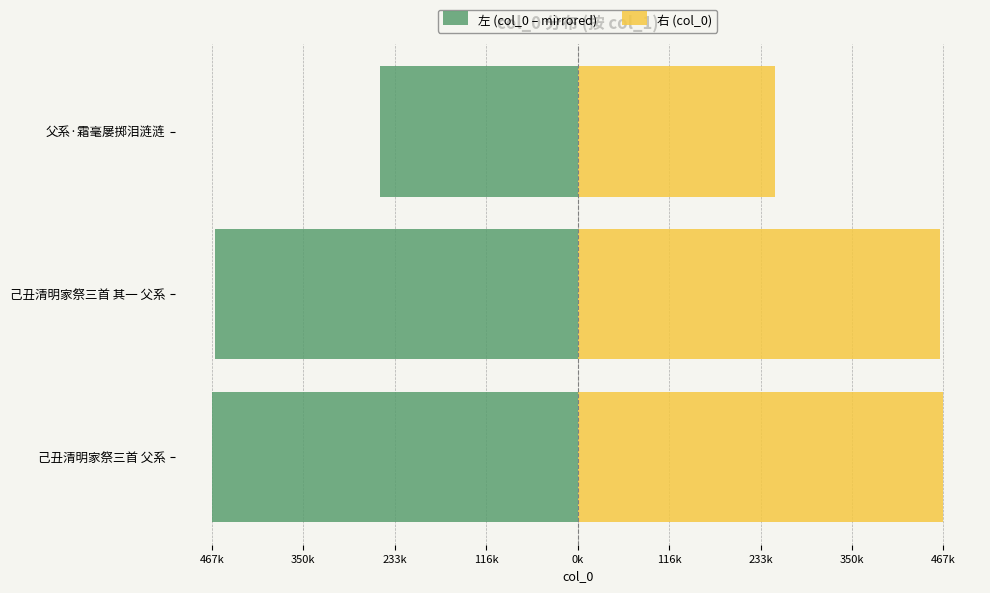

How many data points does each series have?

3